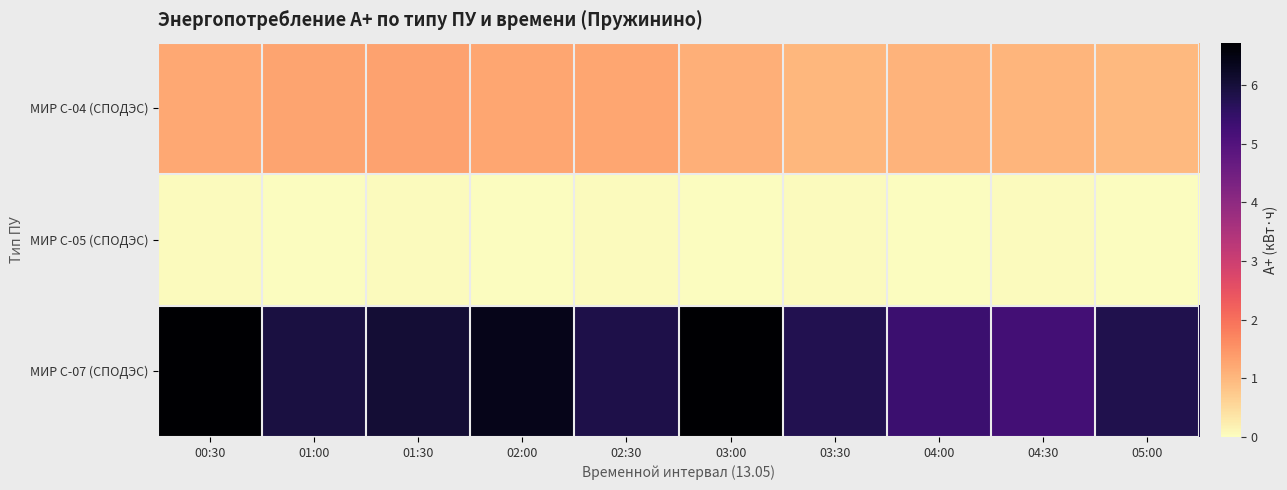

Which has a higher value, 01:00 or 00:30?

01:00